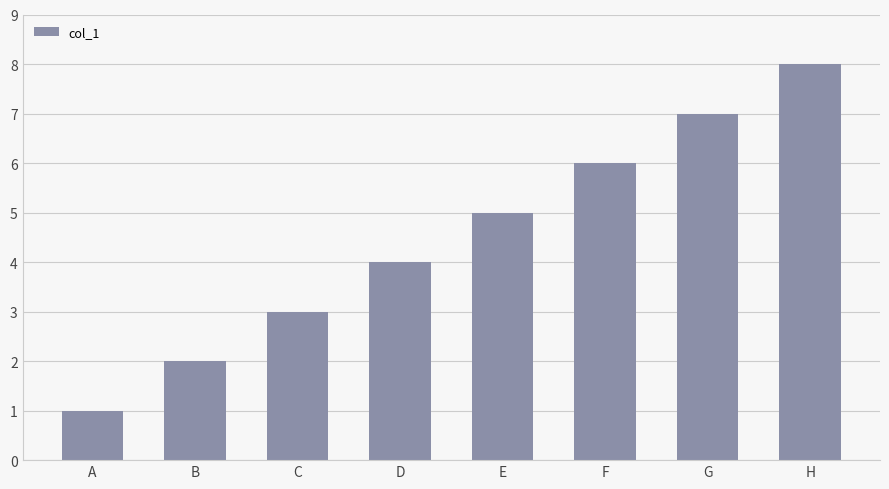

How many data points are less than 5?

4